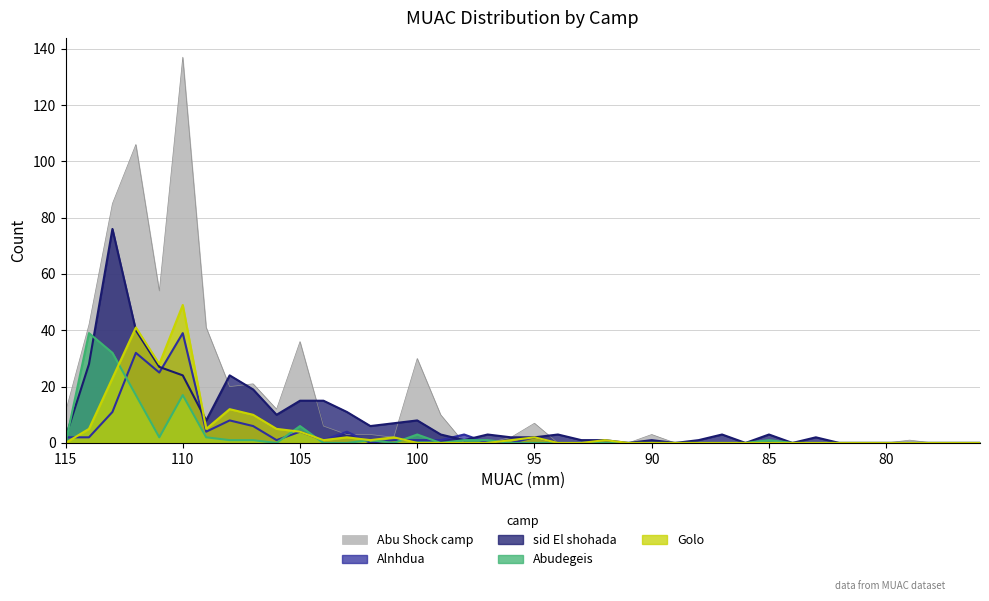

How many data points does each series have?

40